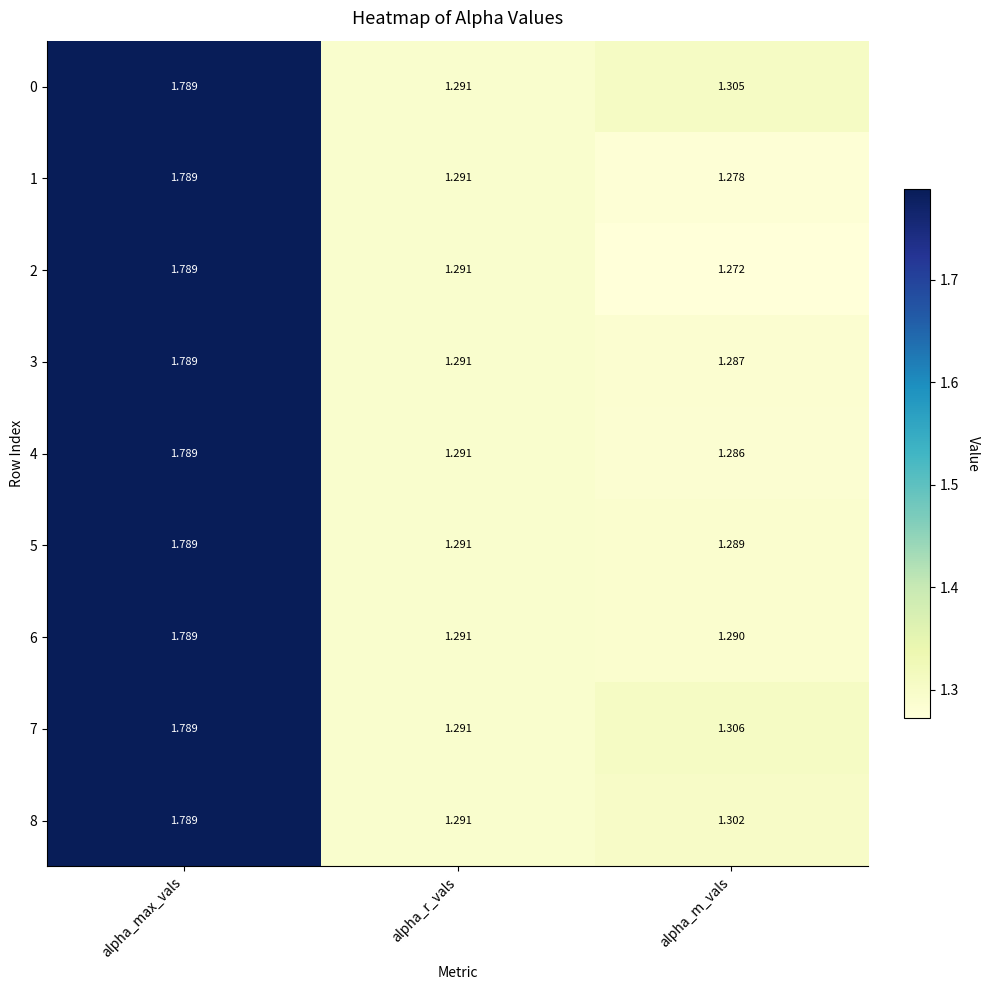

Which category has the highest value in the 7 series?

alpha_max_vals